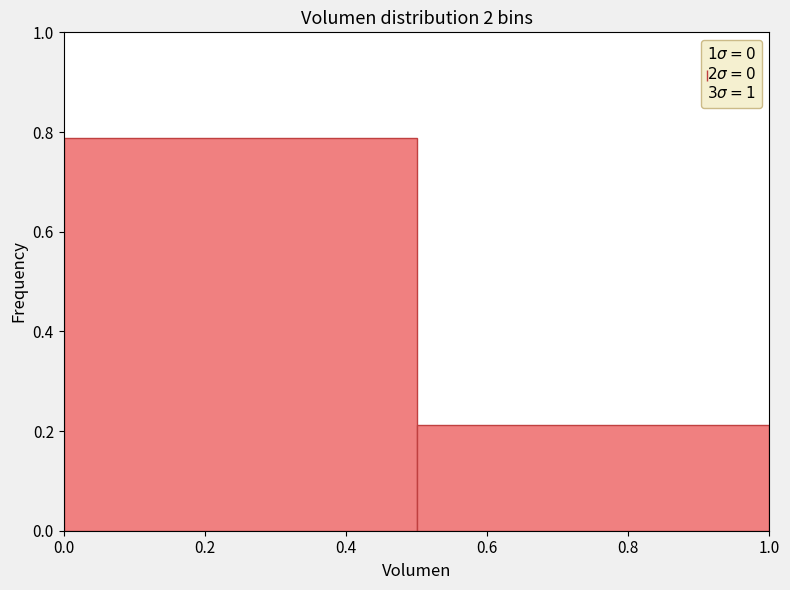

Reading left to right, list every bar in this chart as the range it spans on the x-axis followed by its height. The values are not printed on the chart, so give them approximately, as read against the axis.

0.0 to 0.5: 0.78
0.5 to 1.0: 0.22